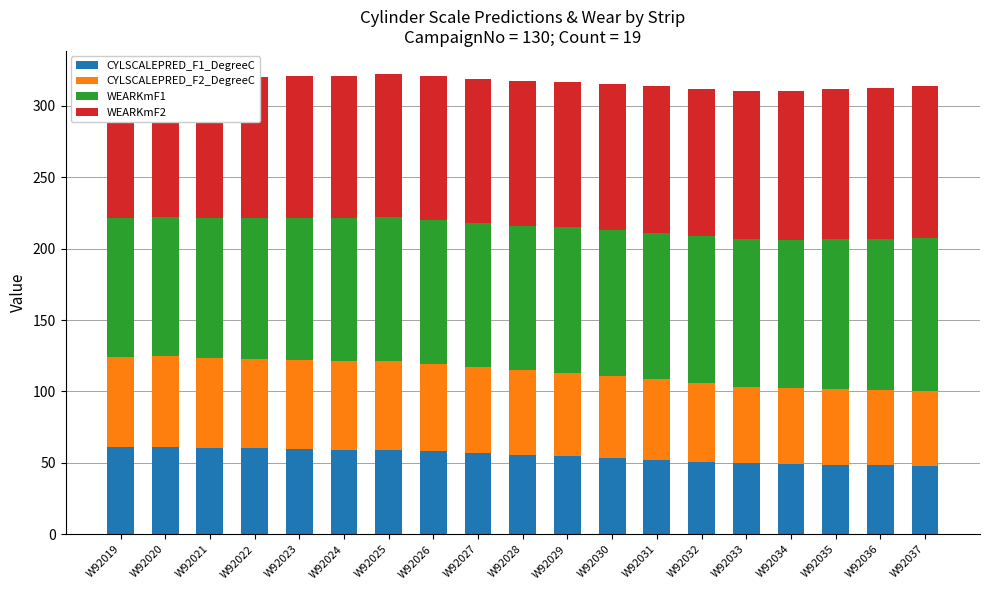

What is the value of the WEARKmF1 bar at the 15th from the left?

103.3